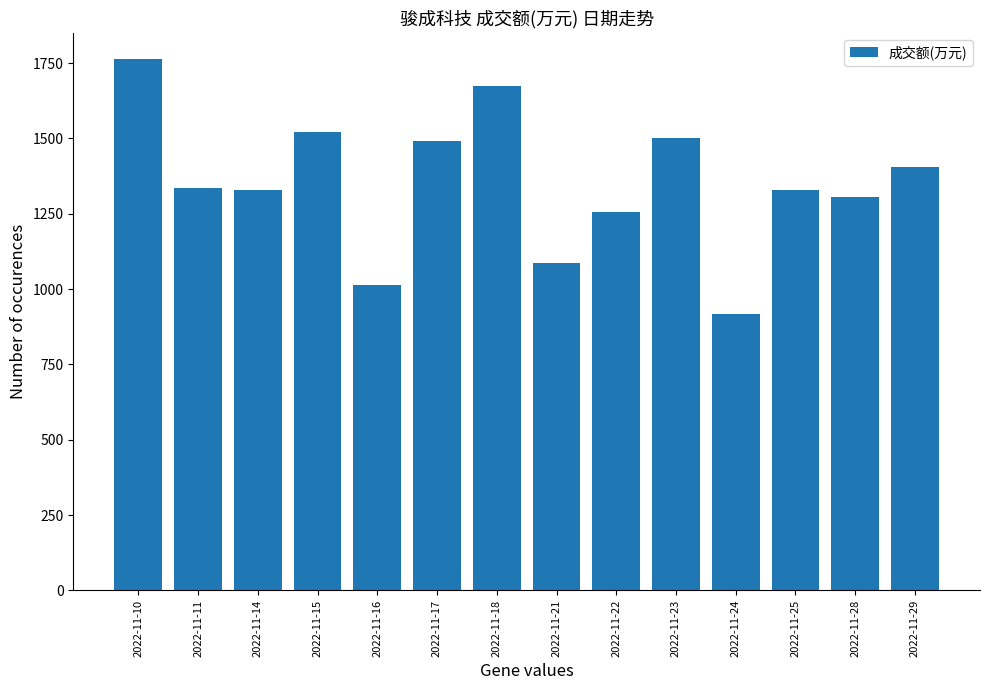

What is the maximum value shown in the chart?

1762